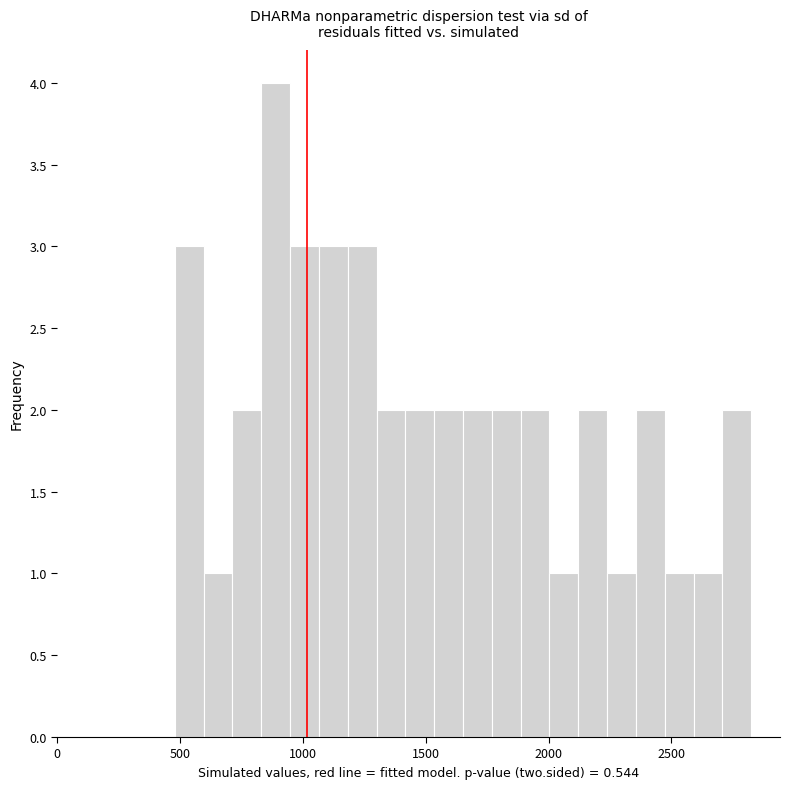

Read against the x-axis, roughly where is the centre of the tallest bar?

900